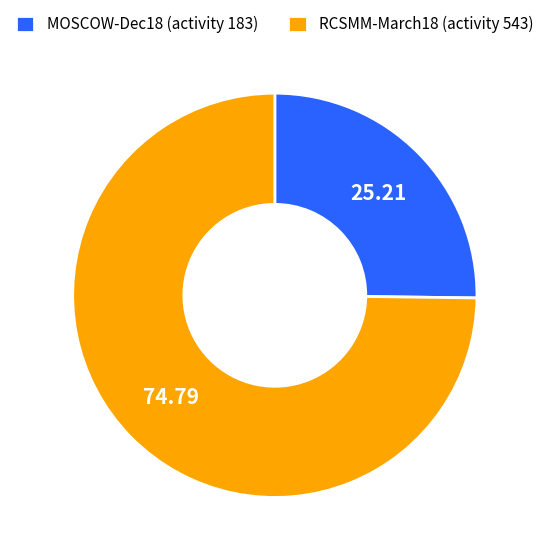

How many slices are in this pie chart?

2